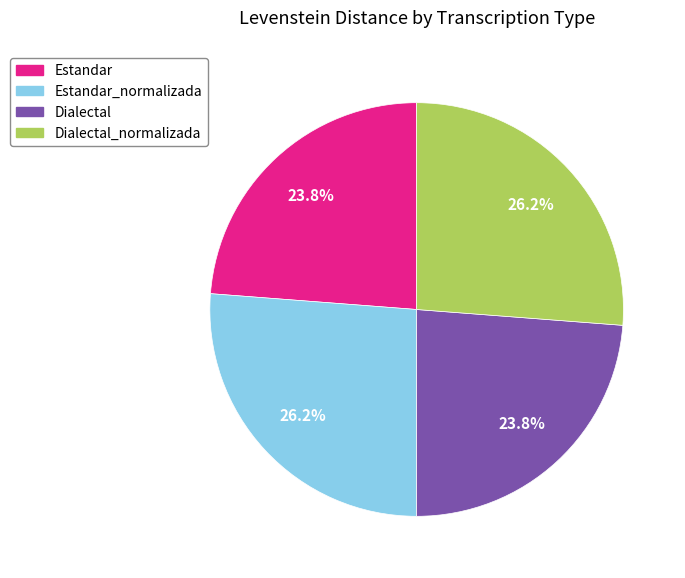

Is there any slice that represents more than half of the pie?

No